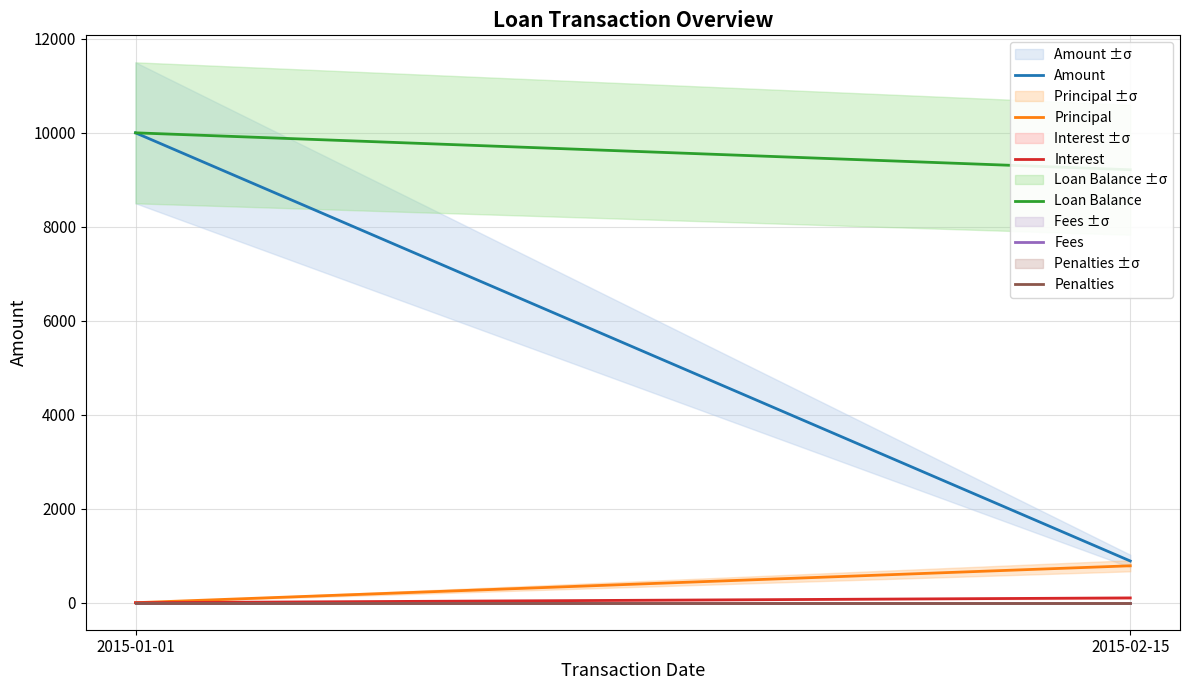

What is the difference between the maximum and minimum values in the Interest series?

101.9